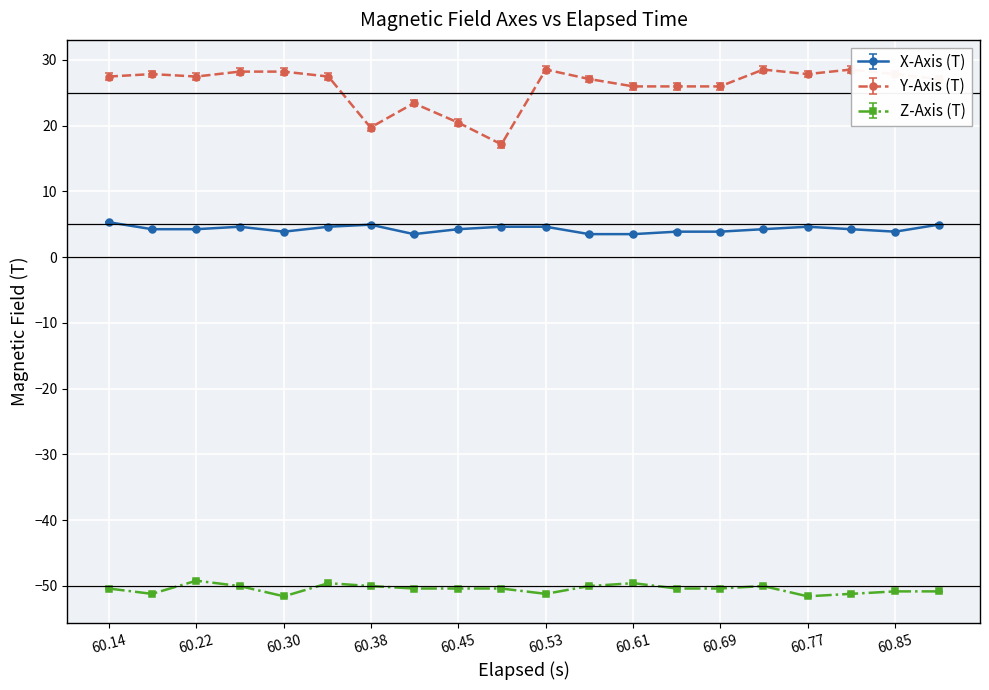

Which series has the largest range (max minus min)?

Y-Axis (T)